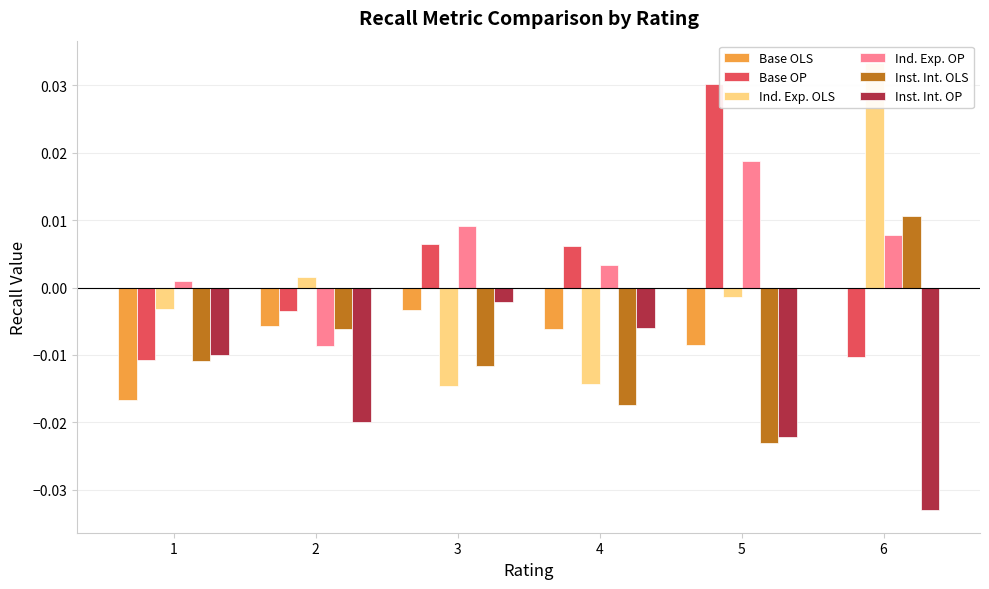

Is it true that Inst. Int. OLS equals -0.0 at 5?

False